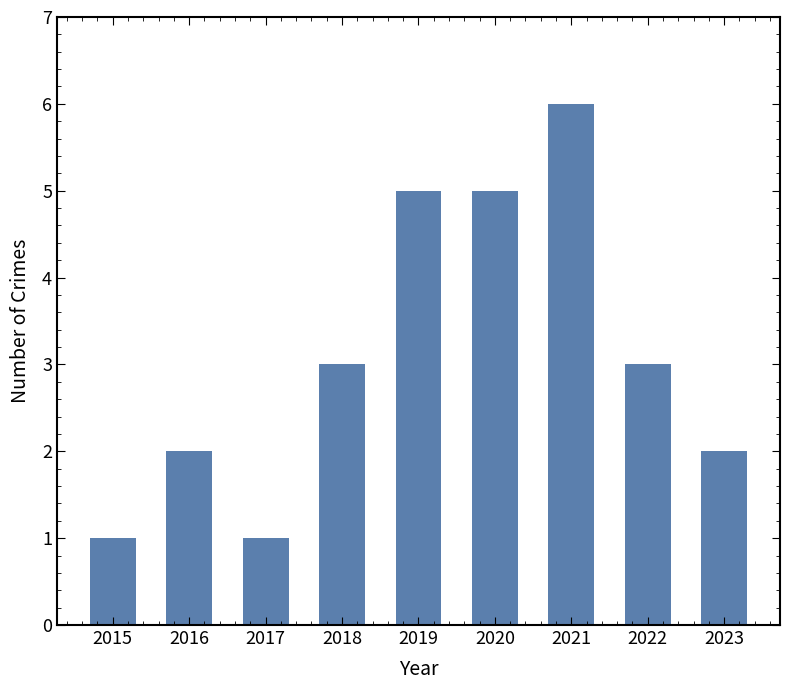

At which category does the chart reach its peak across all series?

2021